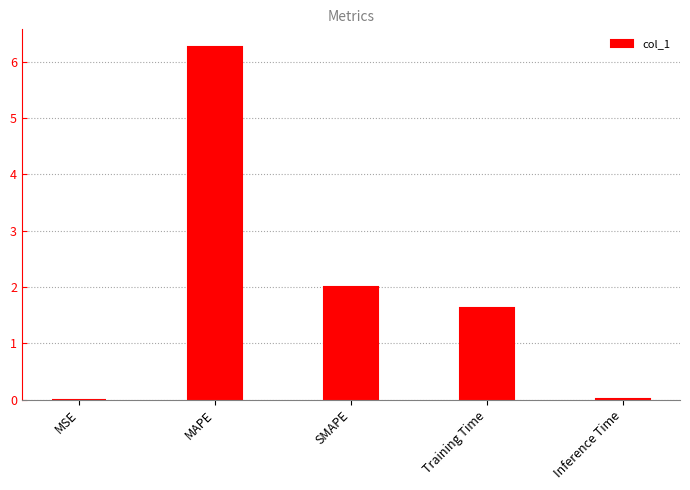

The value at Training Time is 2.1. True or false?

False